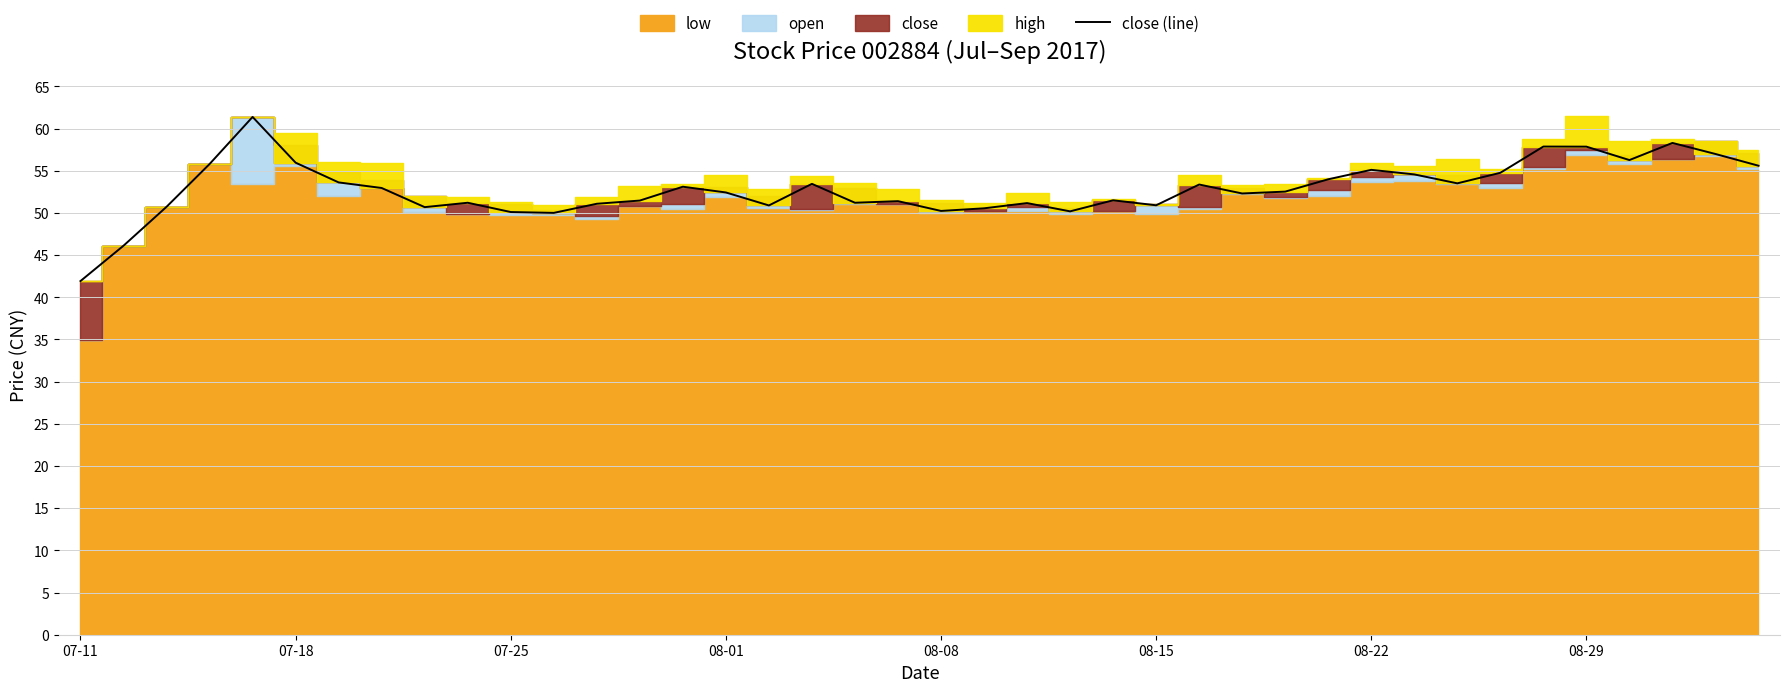

How many interior local valleys (lower than both neighbors) does the data have?

10